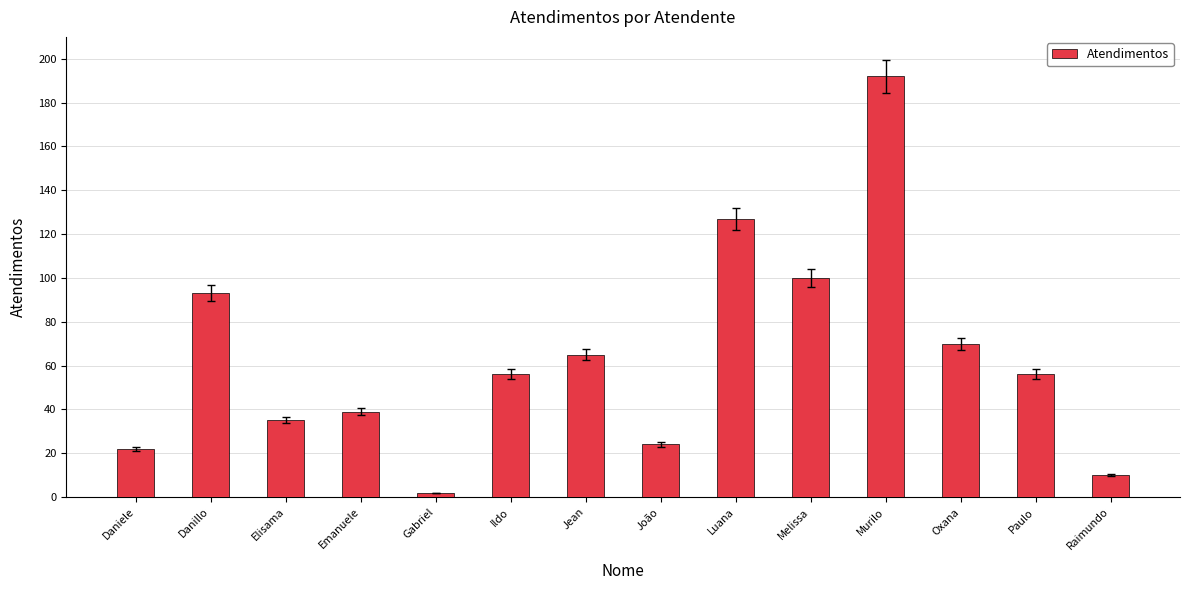

How many data points does each series have?

14